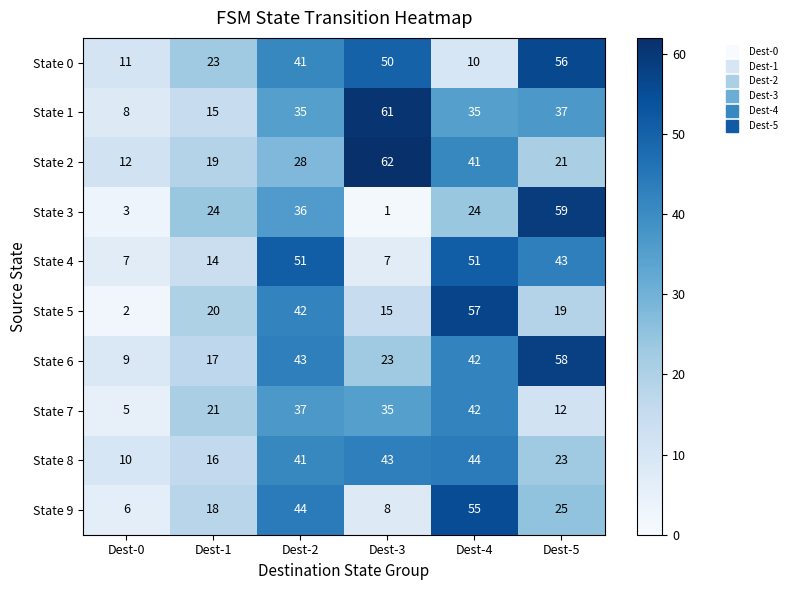

What is the maximum value shown in the chart?

62